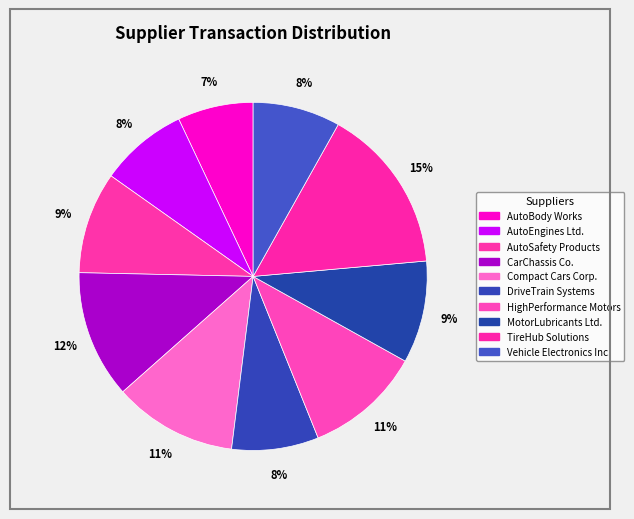

To the nearest percent, what is the difference between the largest and smallest slice percentages?

8%